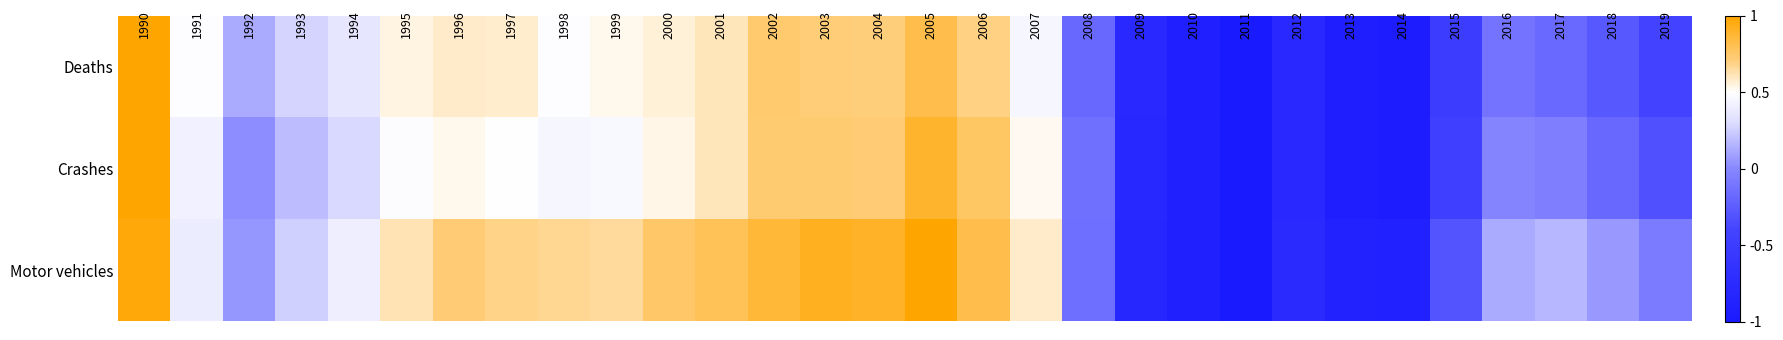

At how many categories does at least one series exceed 0?

21